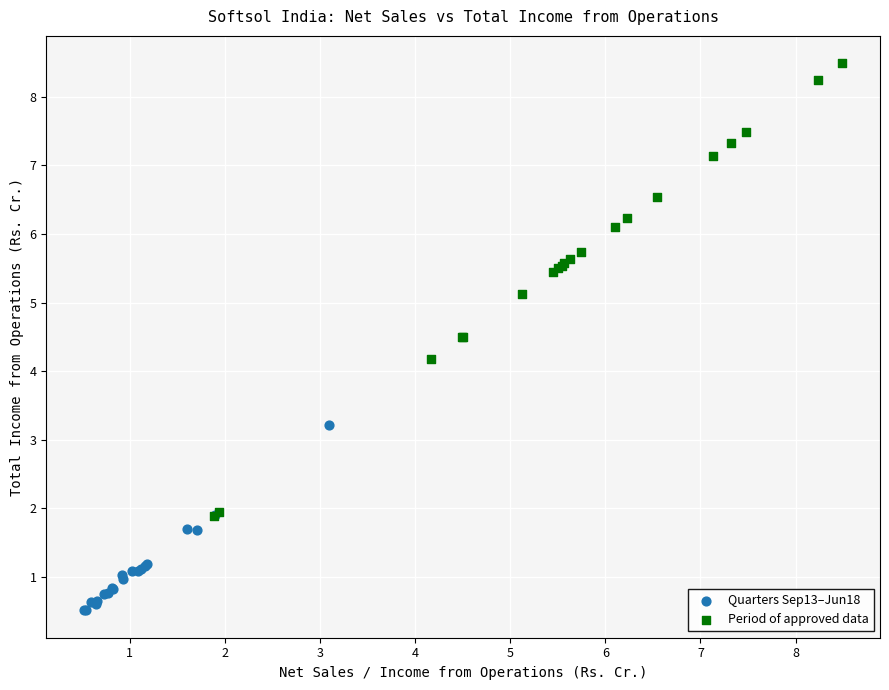

Which series reaches the minimum Y coordinate?

Quarters Sep13–Jun18